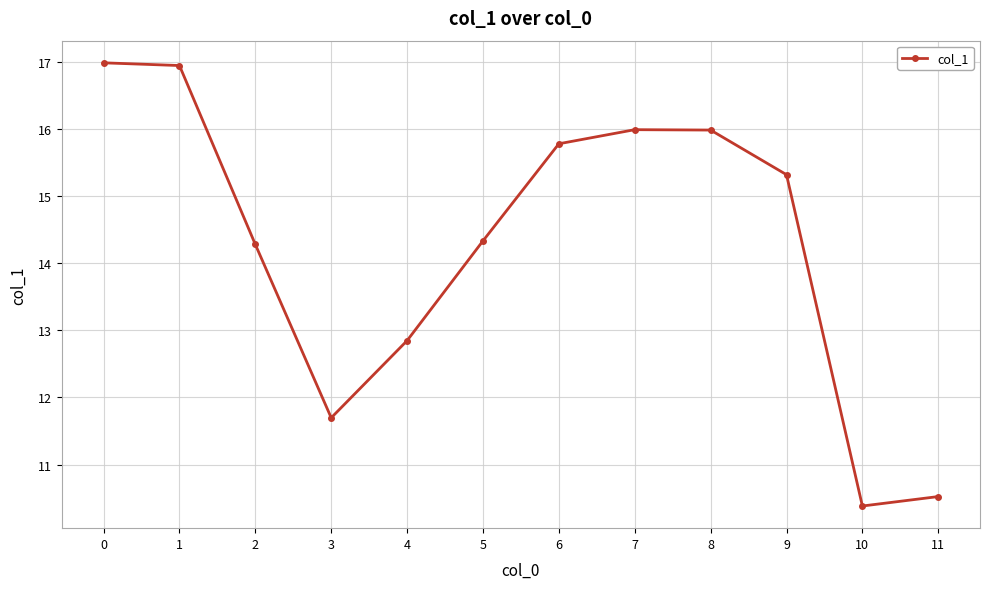

How many data points are less than 15?

6